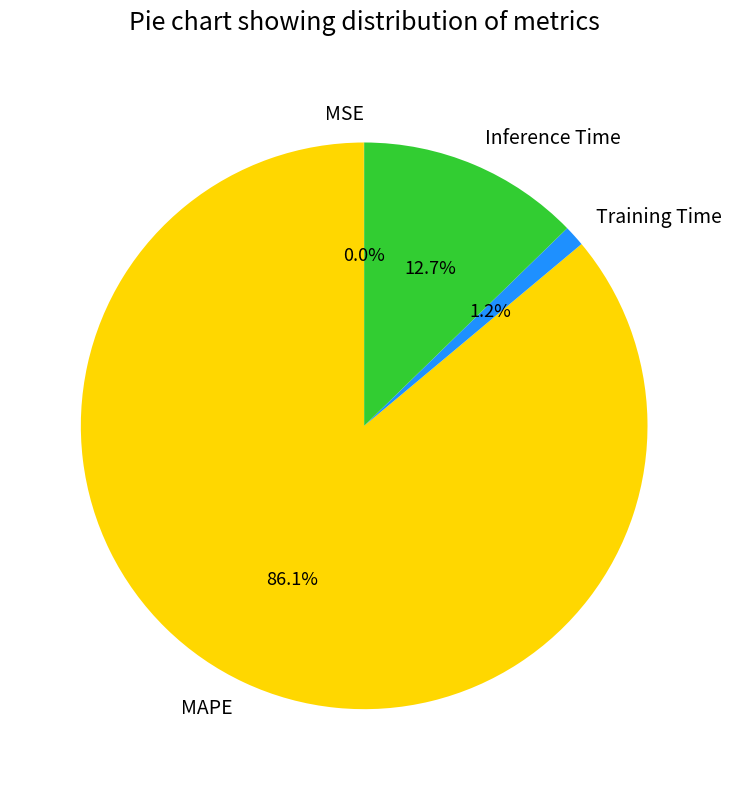

To the nearest percent, what is the difference between the MAPE and Inference Time slice percentages?

73%